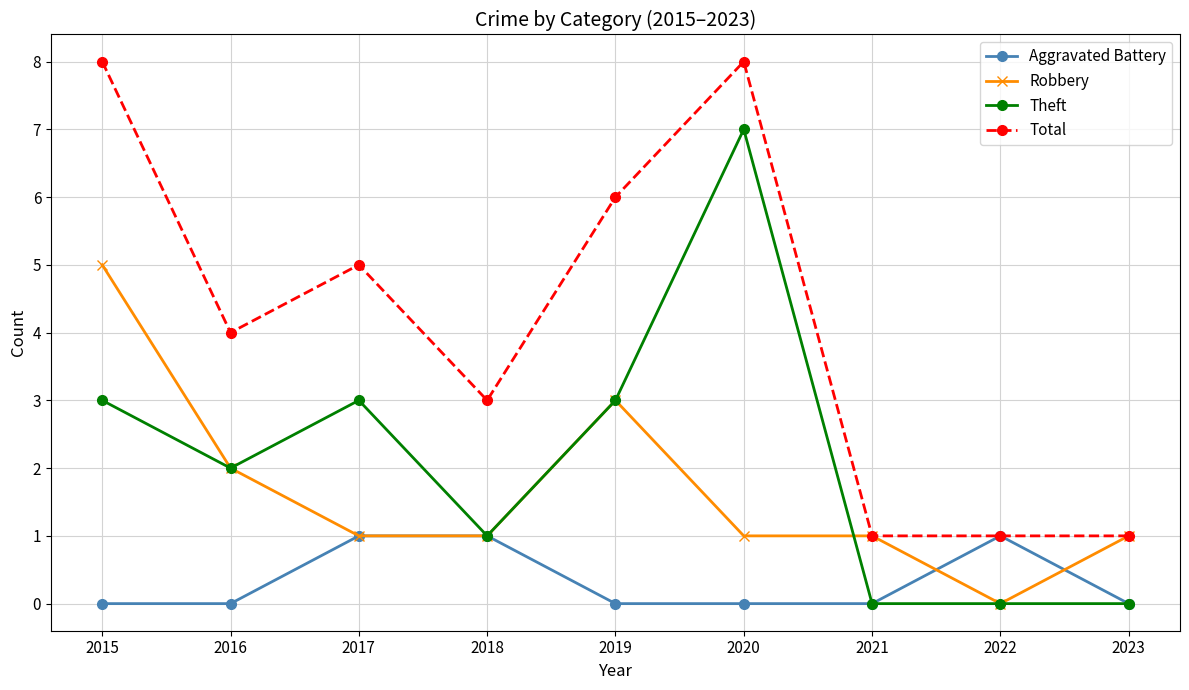

Is the value of Theft at 2018 greater than the value of Total at 2015?

No